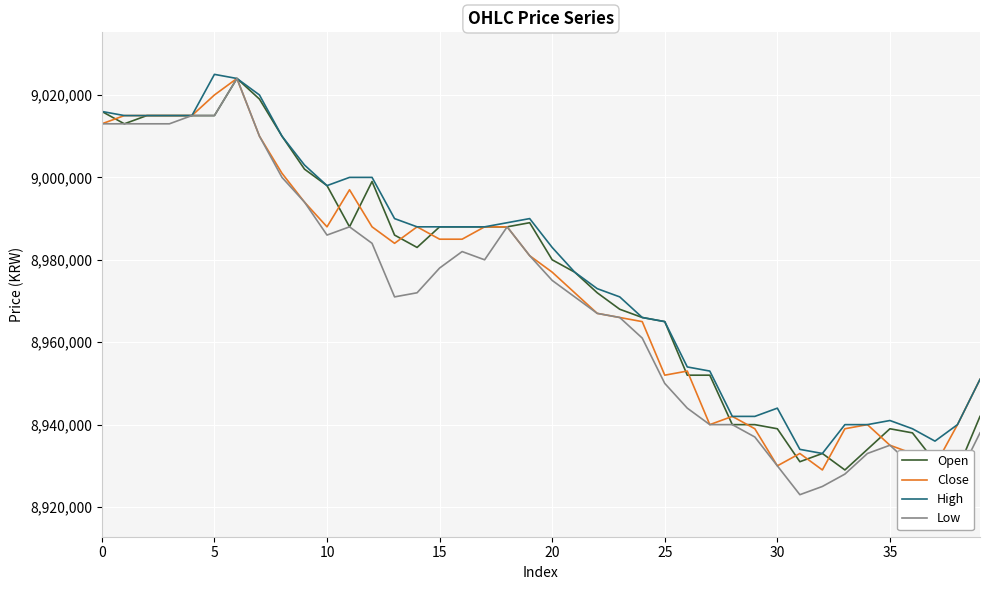

The value of Low at 35 is 8935000. True or false?

True